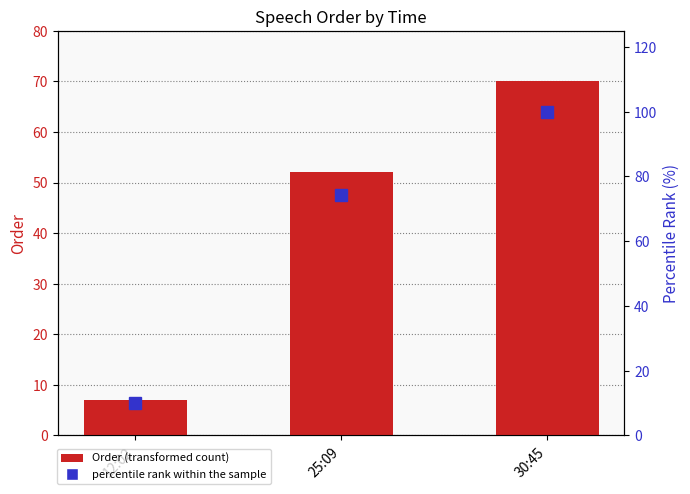

The Order series shows 70.0 at 30:45. True or false?

True